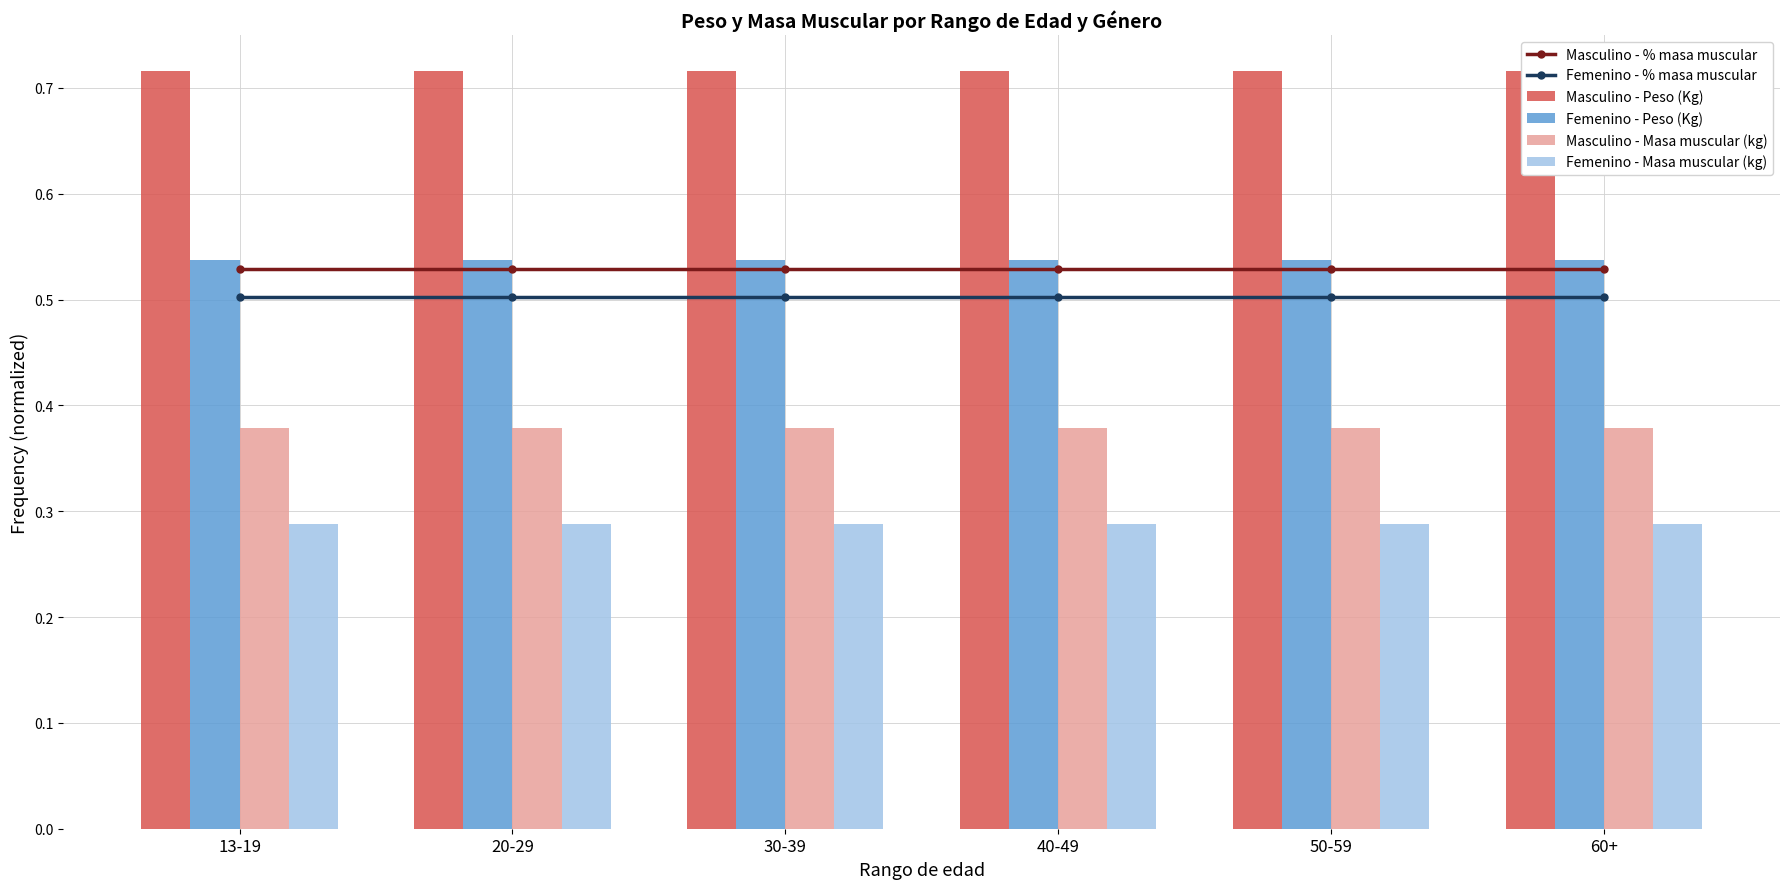

Rank the series by their maximum value, from lowest to highest.

Femenino - Masa muscular (kg), Masculino - Masa muscular (kg), Femenino - % masa muscular, Masculino - % masa muscular, Femenino - Peso (Kg), Masculino - Peso (Kg)